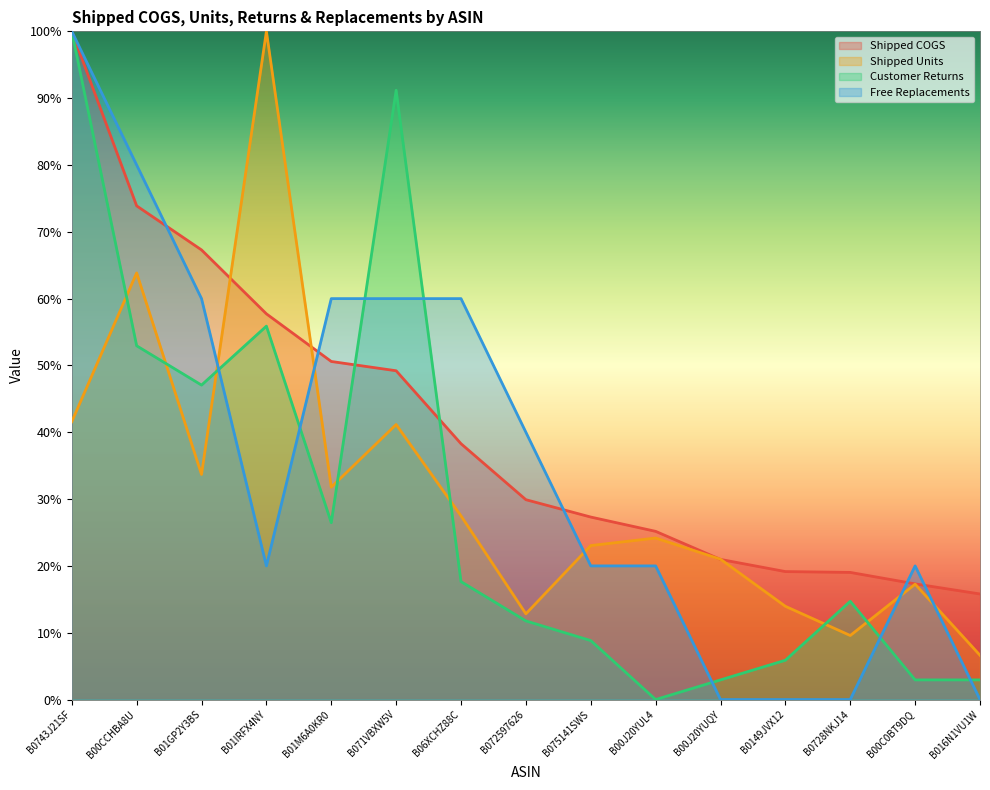

What is the label of the 2nd point from the left?

B00CCHBA8U